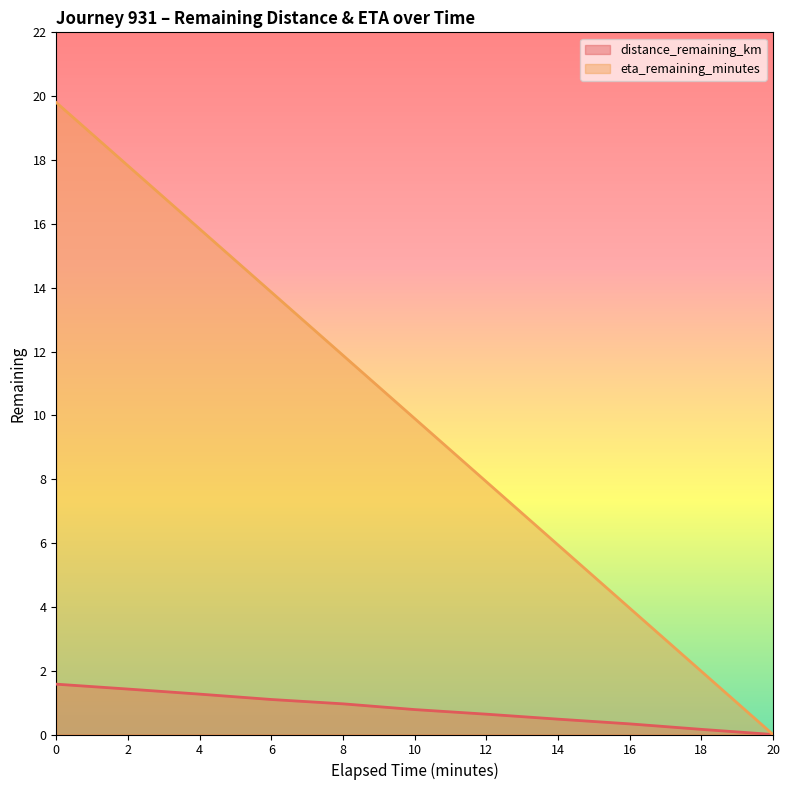

What is the difference between the eta_remaining_minutes values at 18 and 14?

4.0